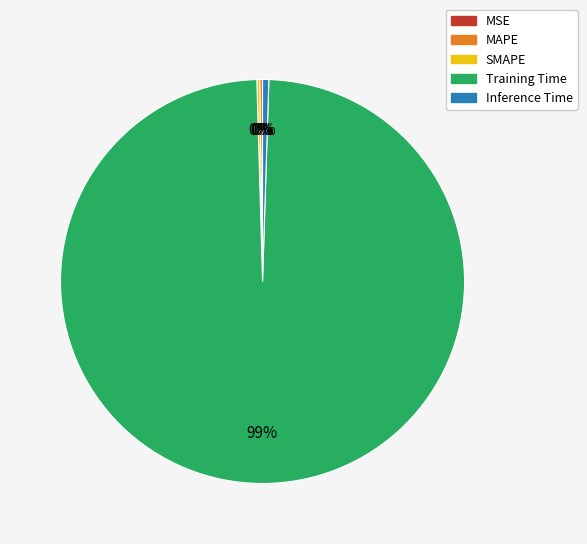

Does Training Time account for over 50% of the chart?

Yes